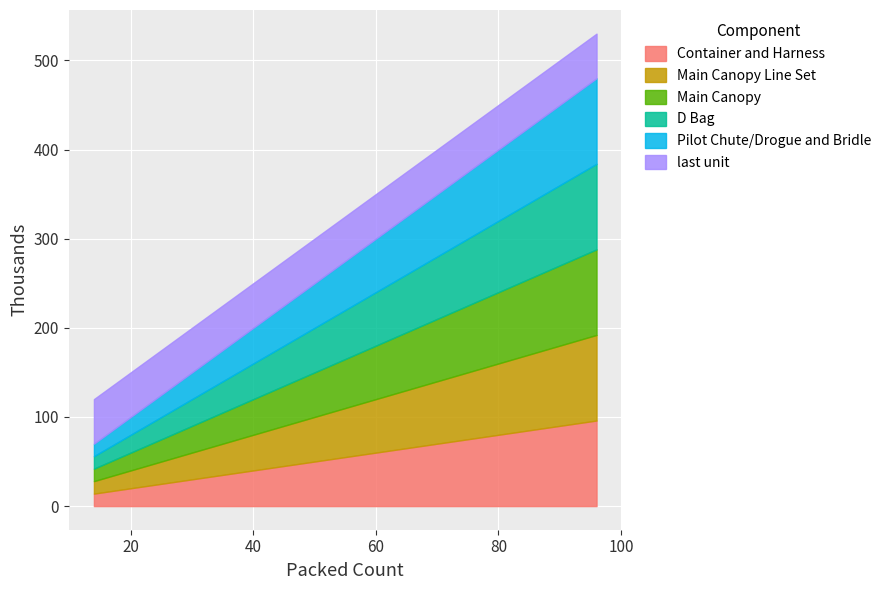

The value of Main Canopy at S-RIG-19 is 9. True or false?

False